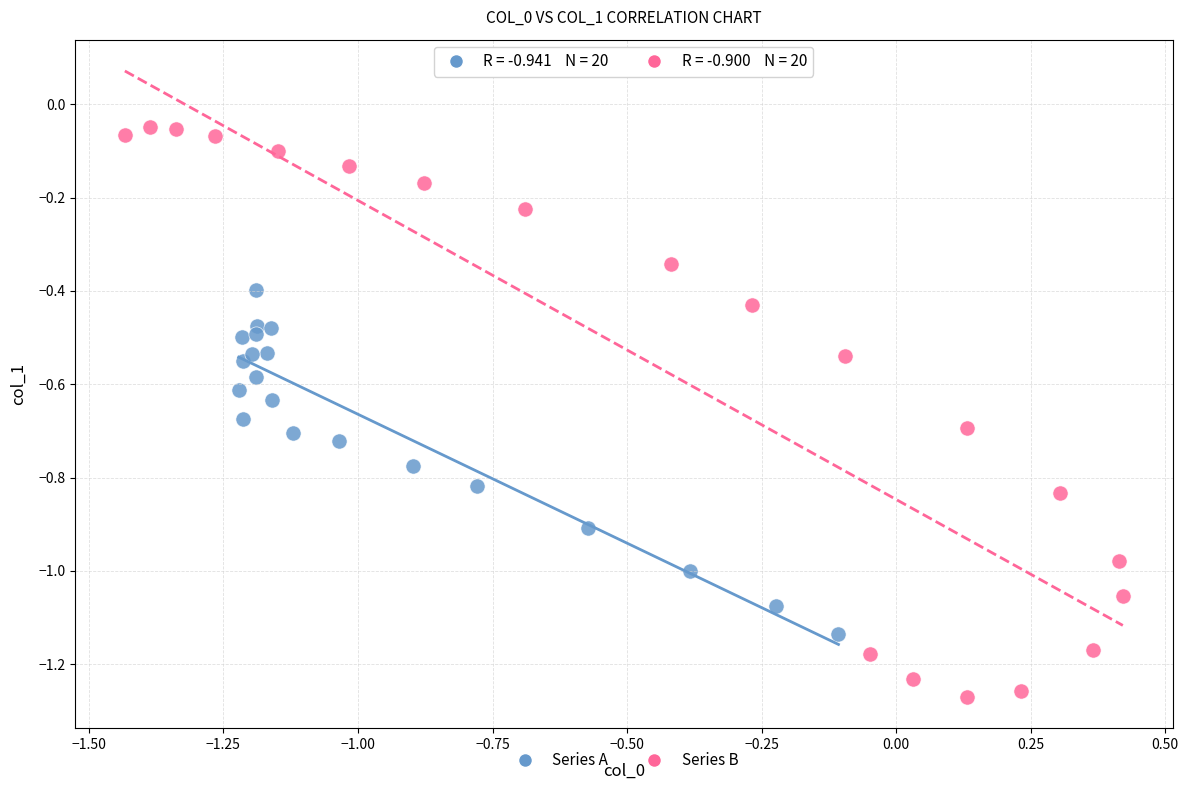

What are all the series names shown in the legend?

Series A, Series B